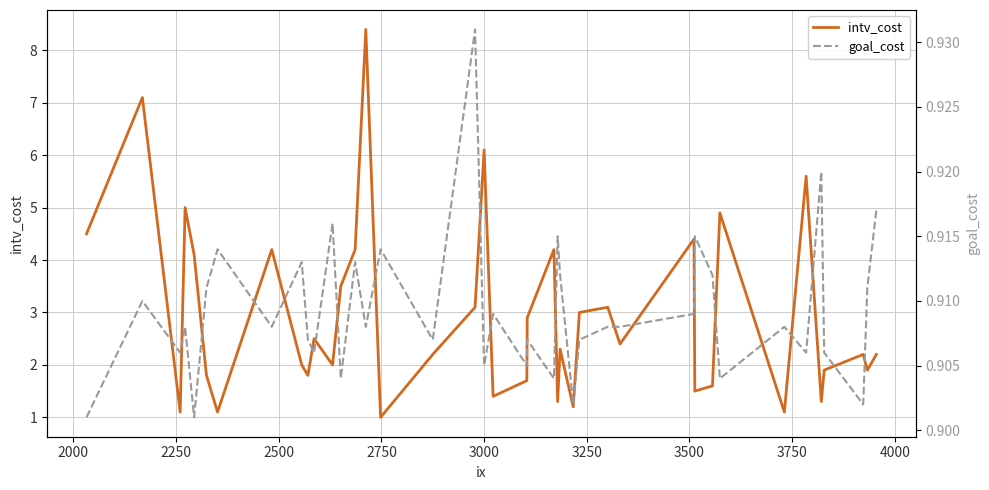

The value of goal_cost at 3250 is 0.9. True or false?

True